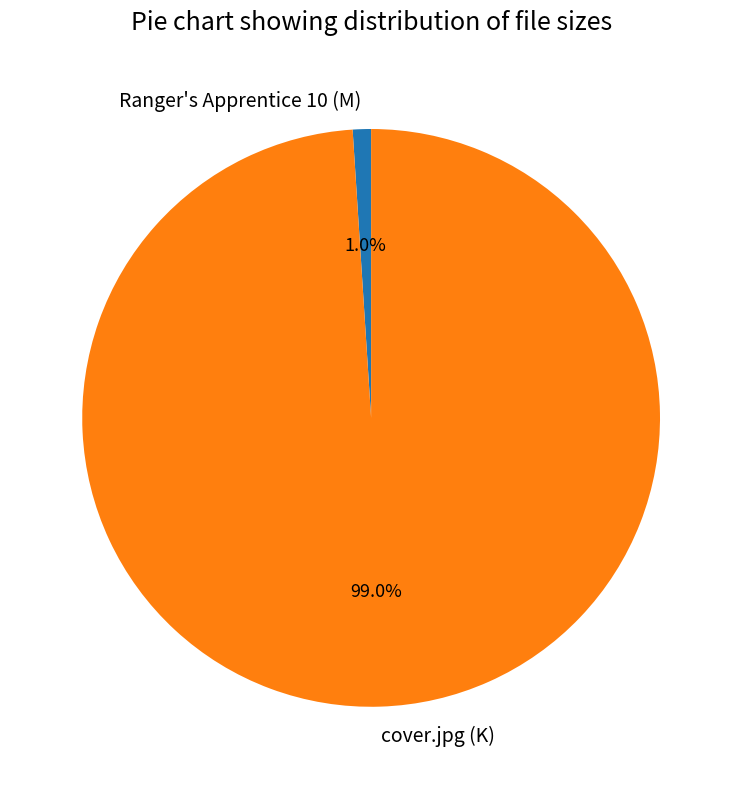

Which slice is the smallest?

Ranger's Apprentice 10 (M)